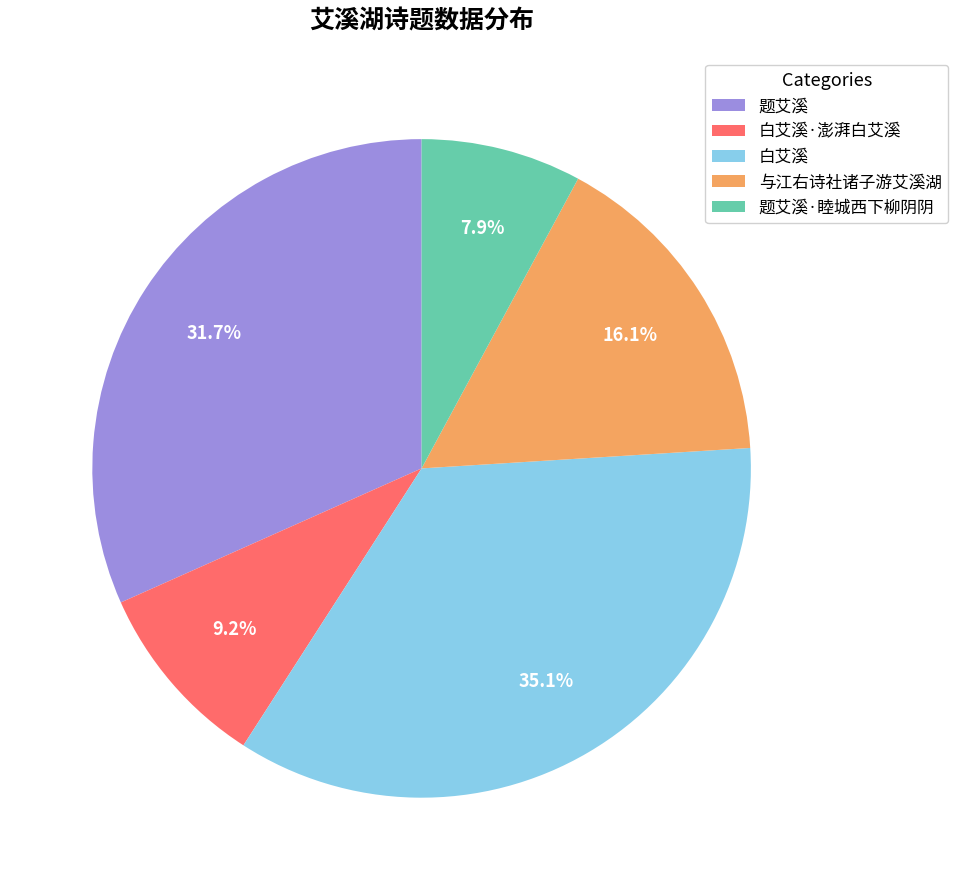

Rank the categories by value from lowest to highest.

题艾溪·睦城西下柳阴阴, 白艾溪·澎湃白艾溪, 与江右诗社诸子游艾溪湖, 题艾溪, 白艾溪